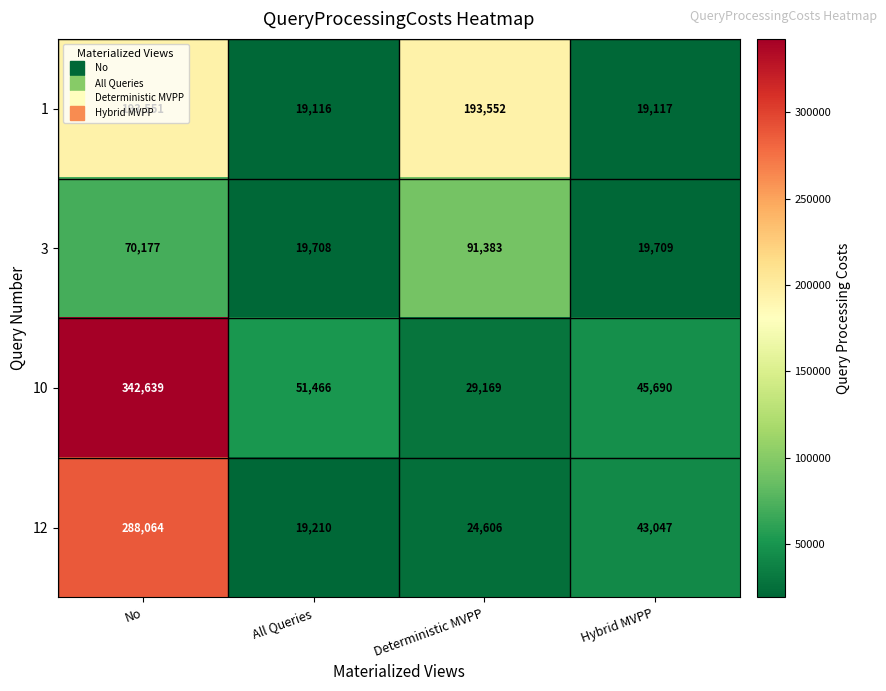

Read the 1 value at All Queries.

19116